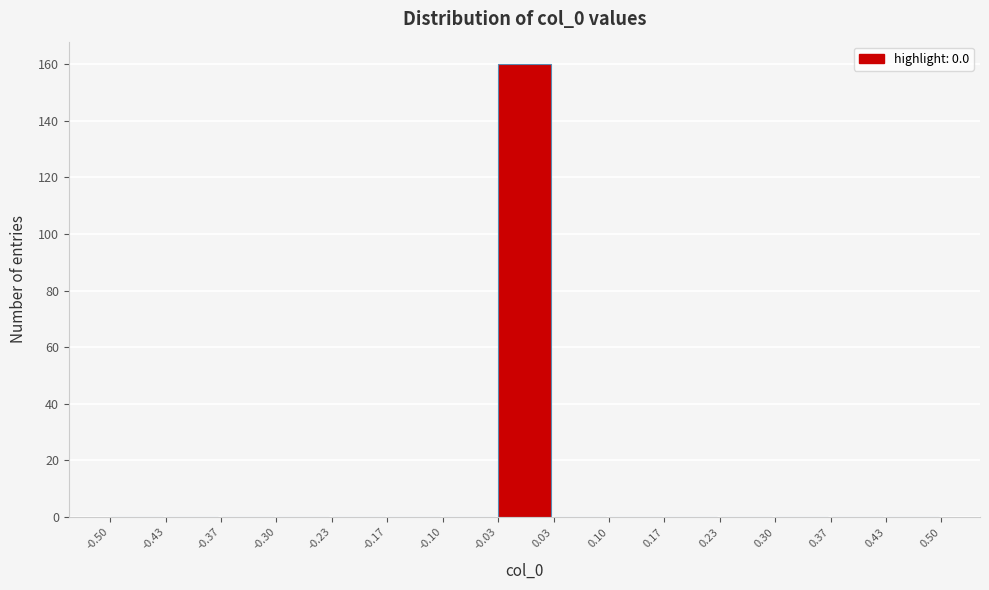

Which range on the x-axis has the tallest bar?

-0.03 to 0.03